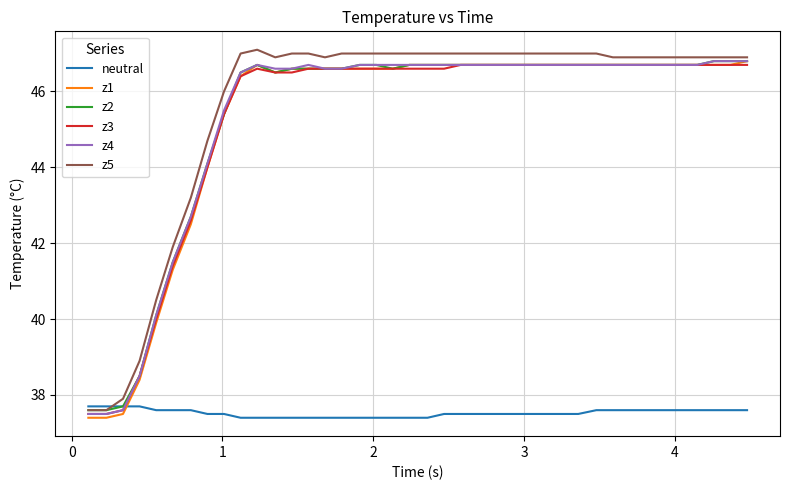

What is the greatest value displayed?

47.1